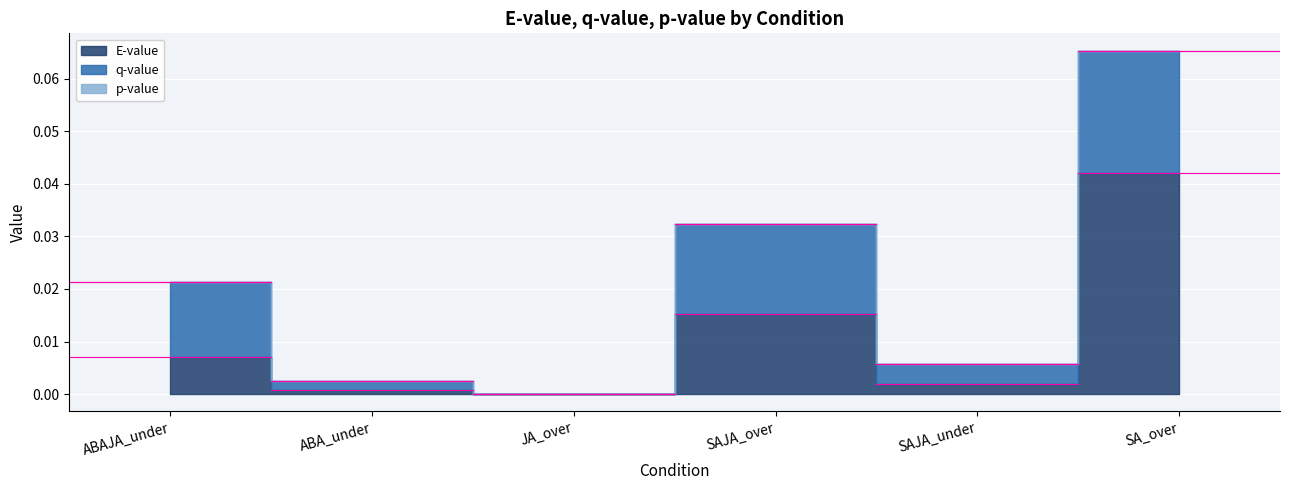

The value of E-value at ABAJA_under is 0.0. True or false?

True